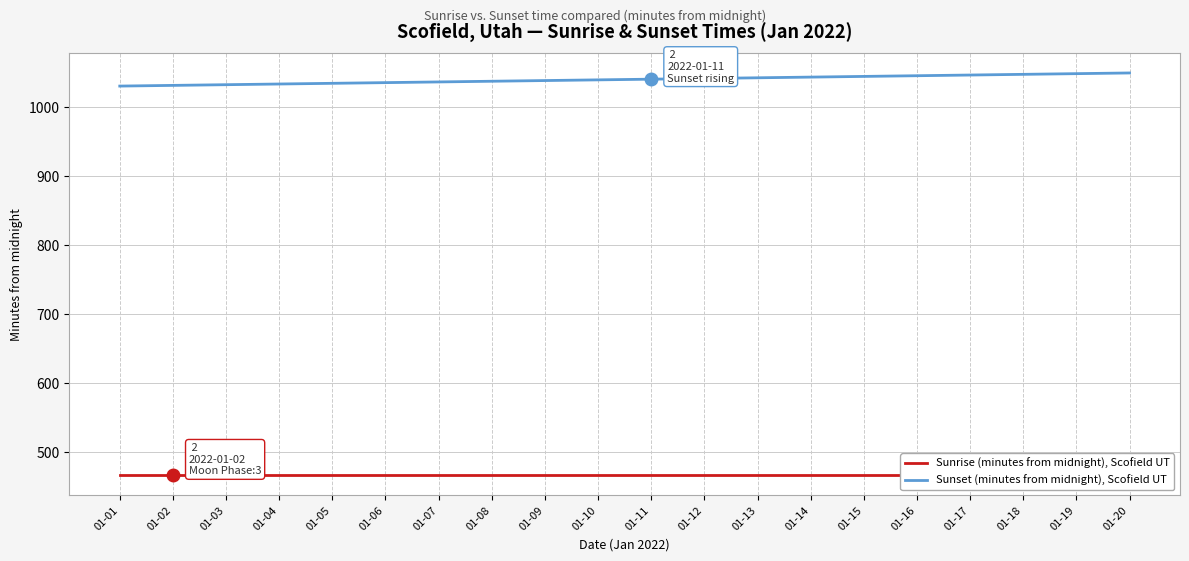

At how many categories does at least one series exceed 1021?

20